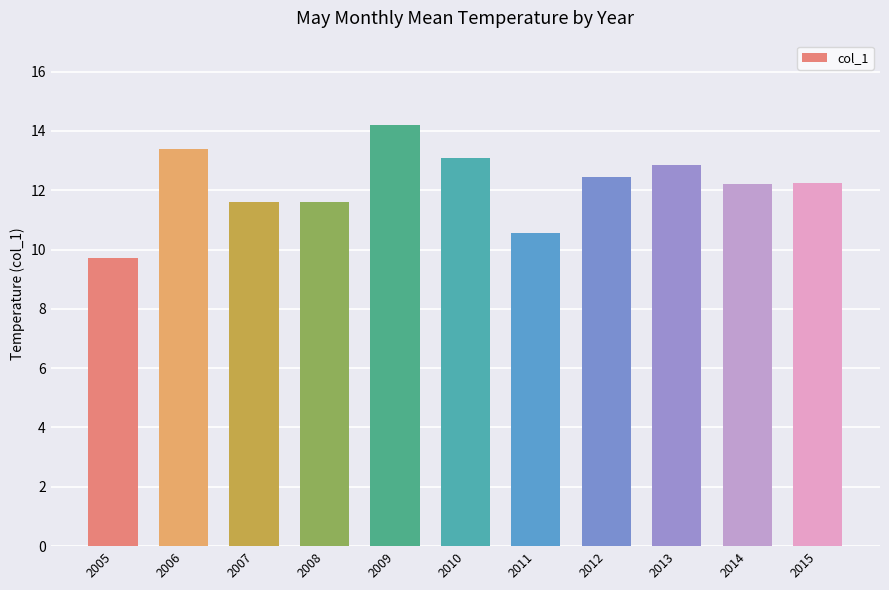

Are the bars grouped side by side (vs. stacked)?

No